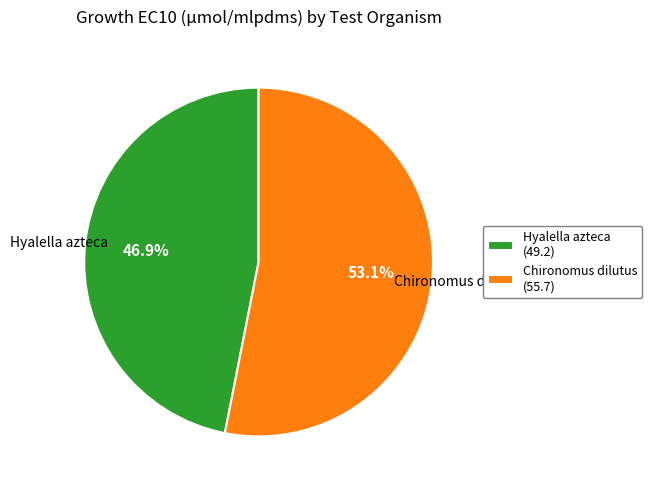

Which has a higher value, Chironomus dilutus or Hyalella azteca?

Chironomus dilutus